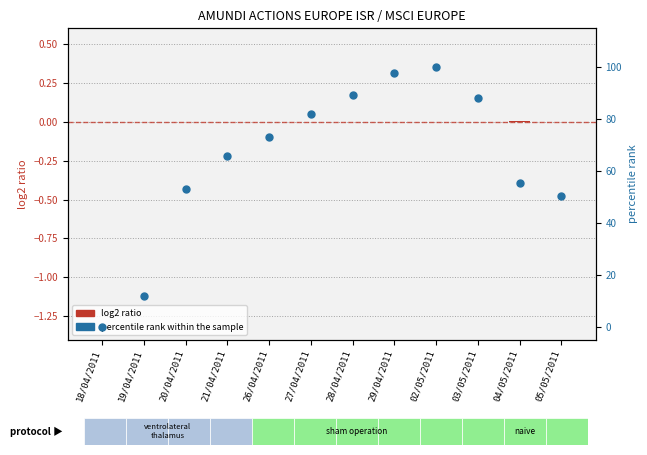

What are all the series names shown in the legend?

log2 ratio, percentile rank within the sample